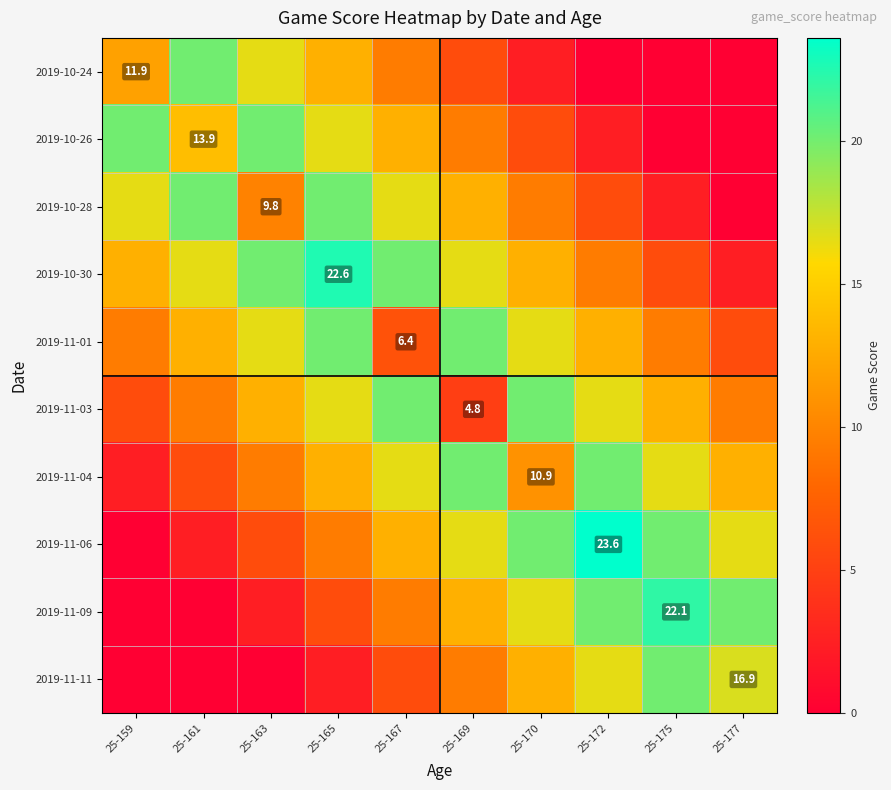

At how many categories does at least one series exceed 4?

10